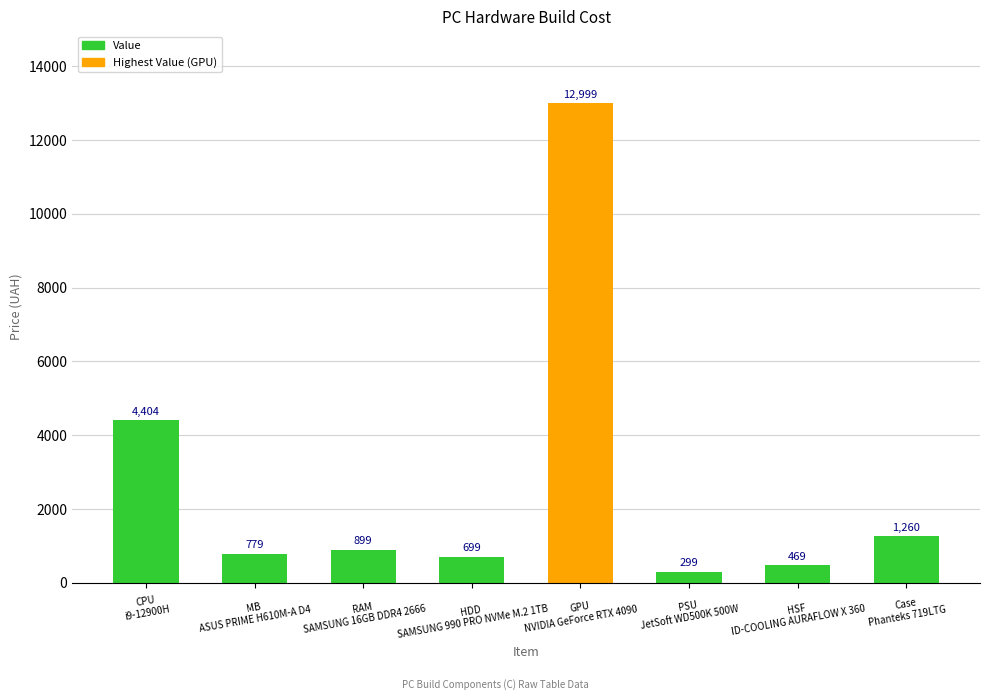

What is the difference between the maximum and minimum values?

12700.0